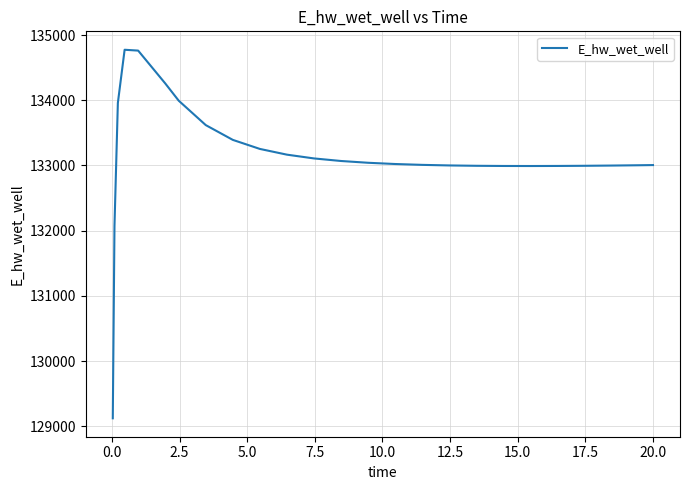

What is the greatest value displayed?

134773.9